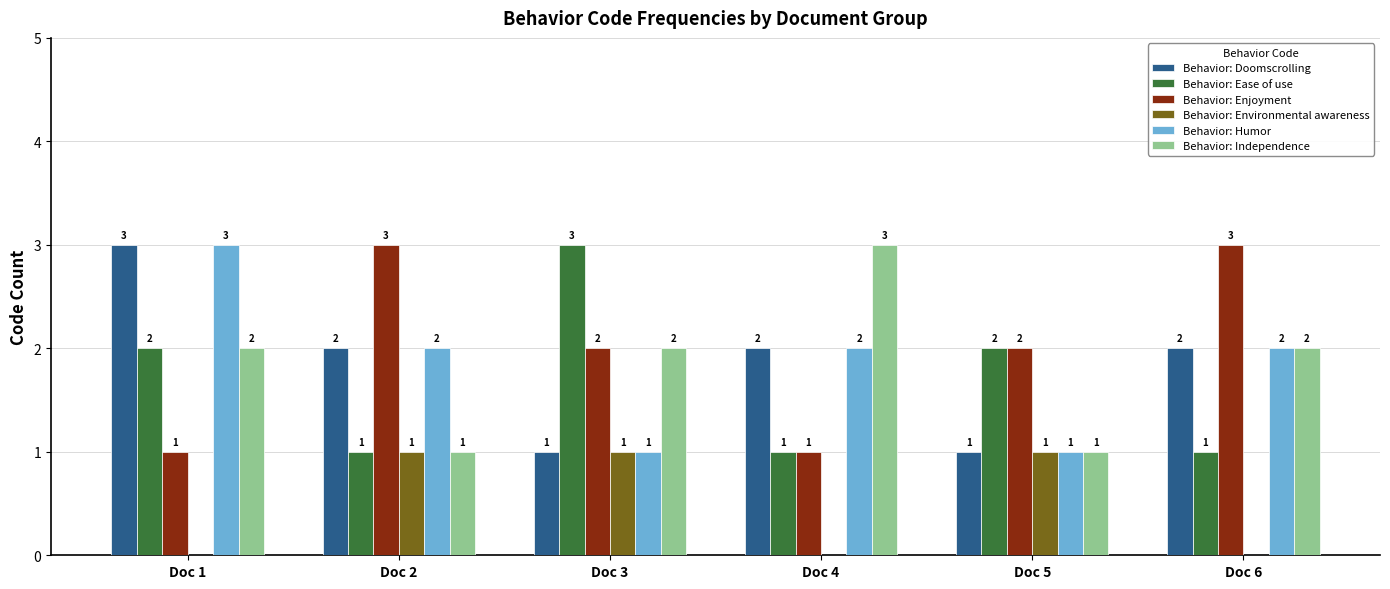

Reading left to right, what are all the values shown in this chart?

Behavior: Doomscrolling: 3	2	1	2	1	2
Behavior: Ease of use: 2	1	3	1	2	1
Behavior: Enjoyment: 1	3	2	1	2	3
Behavior: Environmental awareness: 0	1	1	0	1	0
Behavior: Humor: 3	2	1	2	1	2
Behavior: Independence: 2	1	2	3	1	2